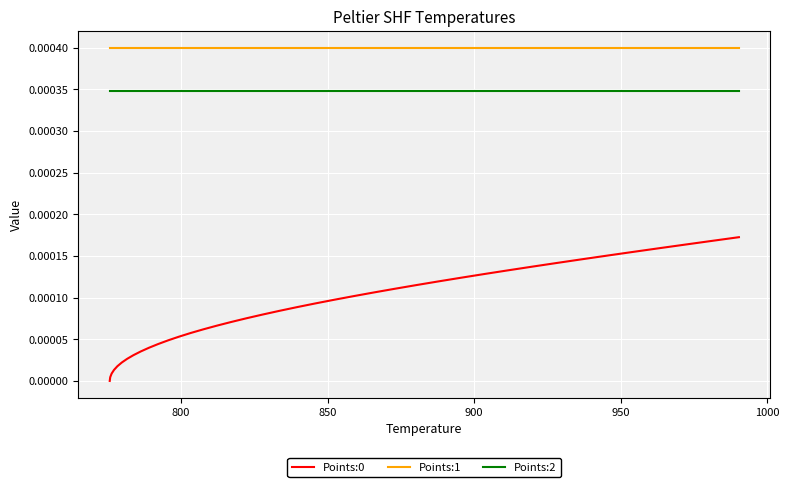

True or false: Points:2 and Points:1 intersect in this chart.

False